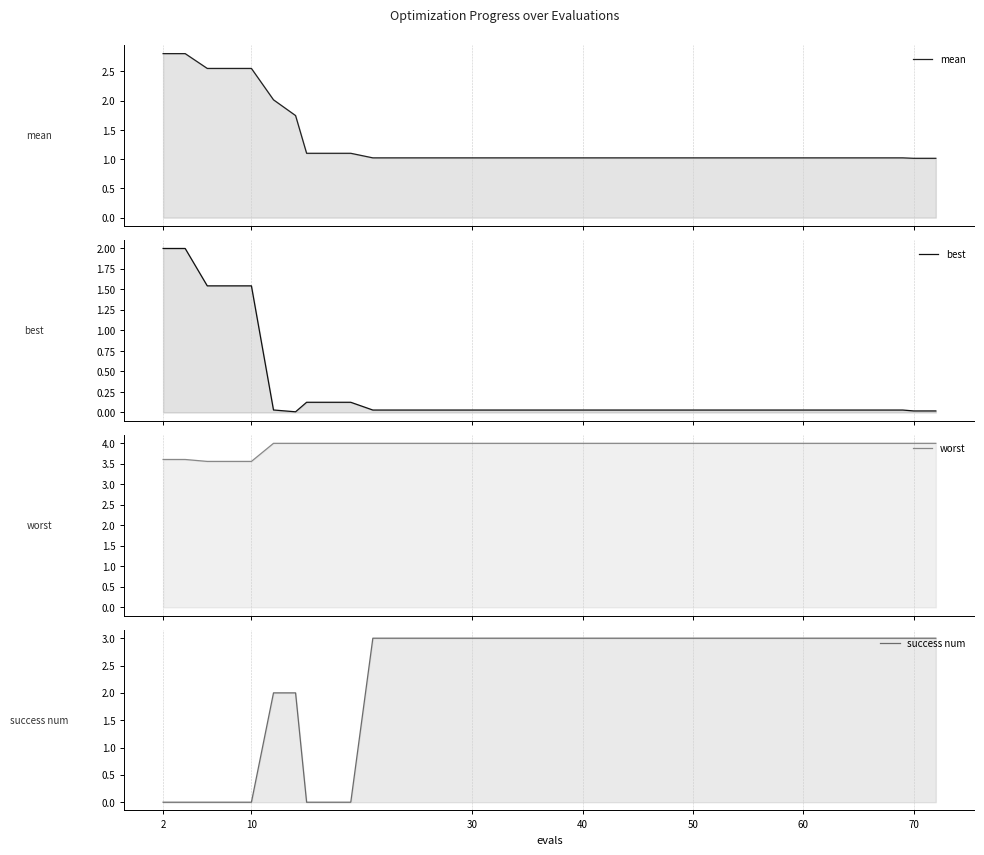

Which series has the largest total across all categories?

worst